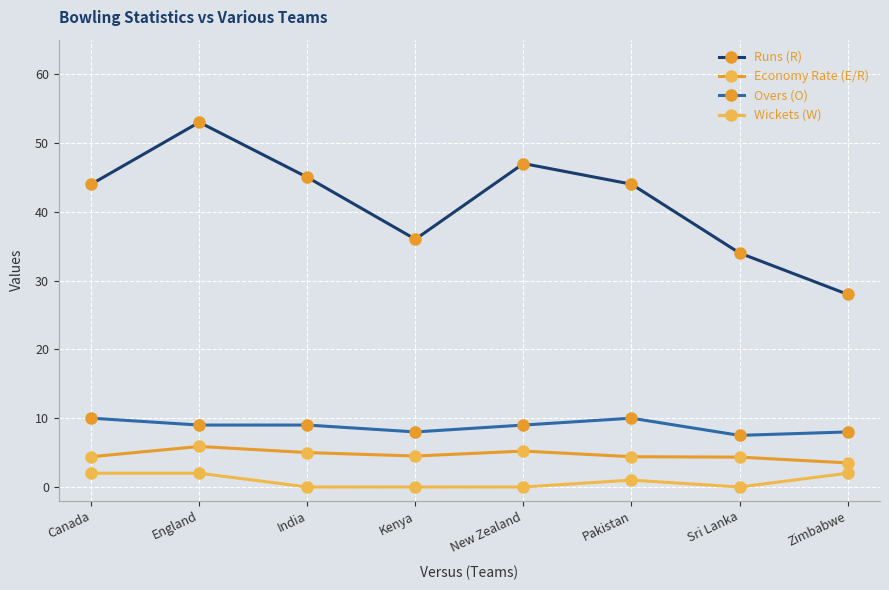

True or false: Wickets (W) and Economy Rate (E/R) cross at least once.

False